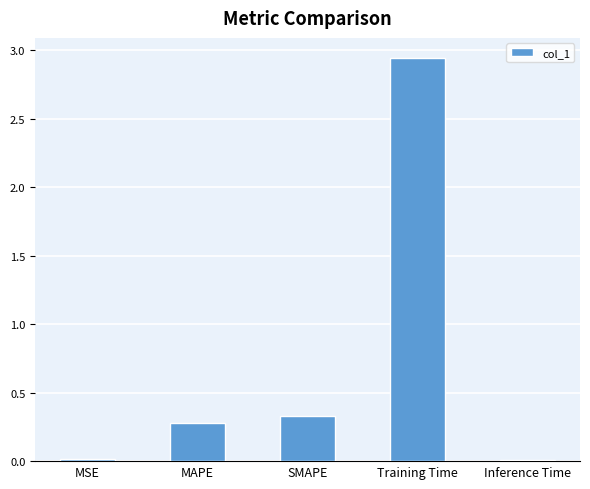

Which label corresponds to the largest value in the chart?

Training Time